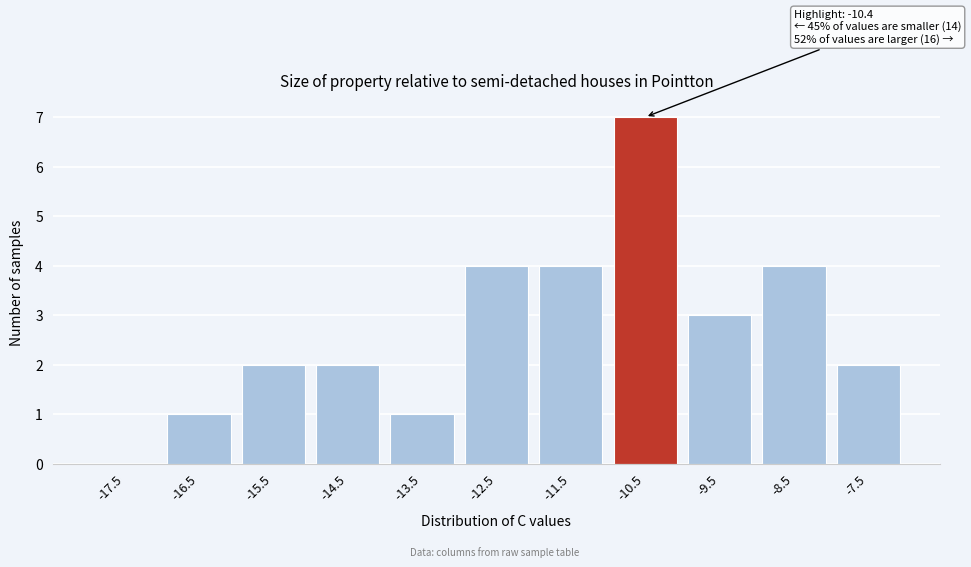

Reading left to right, what are all the values shown in this chart?

-17.5=0	-16.5=1	-15.5=2	-14.5=2	-13.5=1	-12.5=4	-11.5=4	-10.5=7	-9.5=3	-8.5=4	-7.5=2